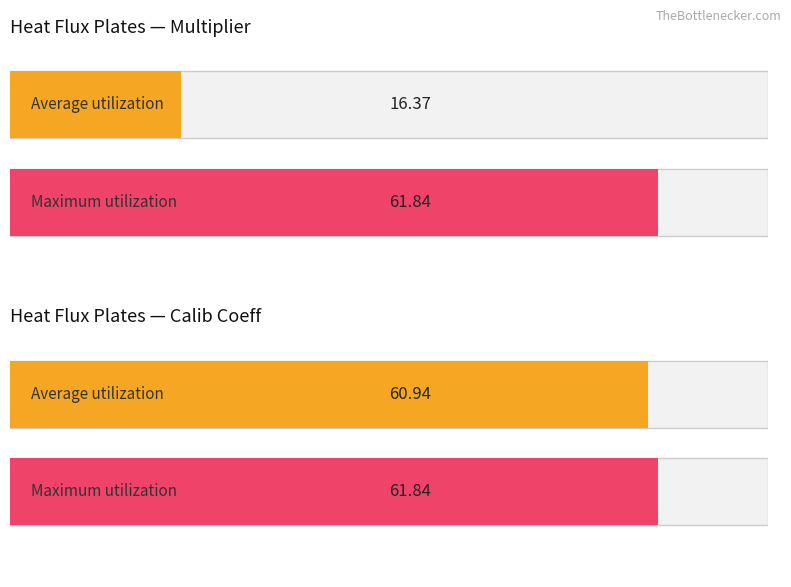

Are the bars grouped side by side (vs. stacked)?

Yes